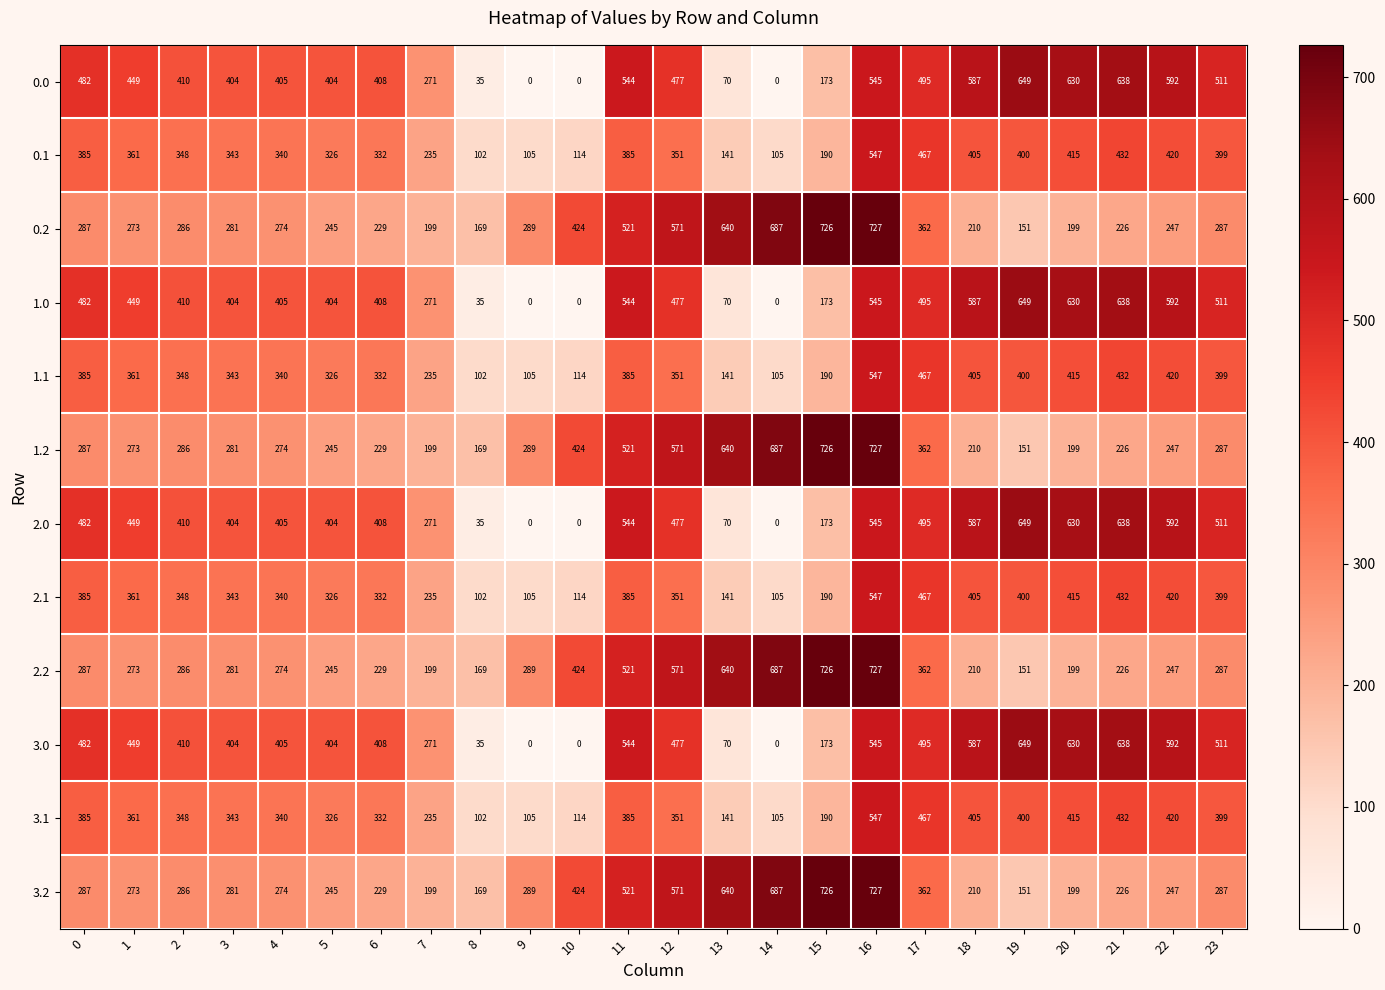

What is the difference between the maximum and minimum values in the 2.0 series?

649